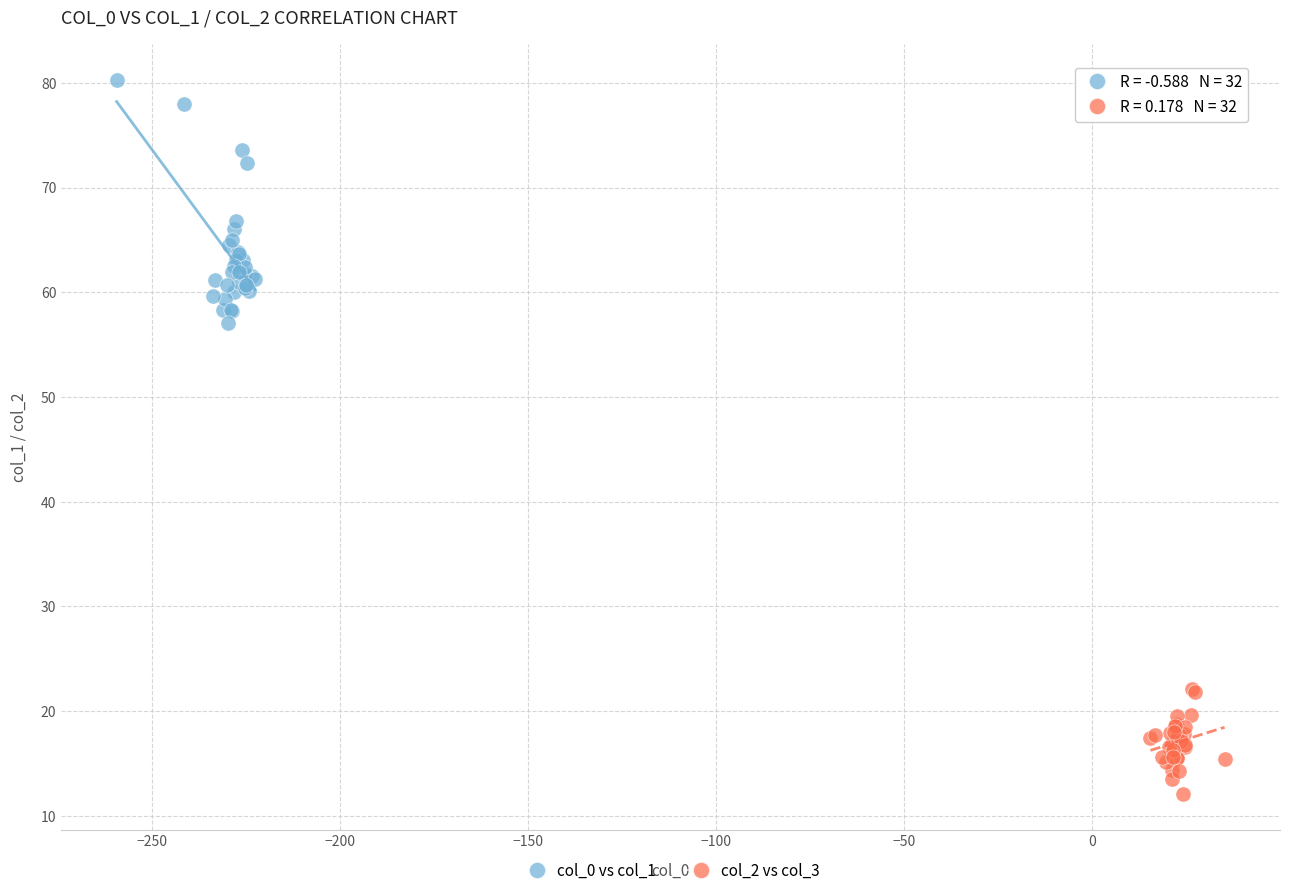

Which series has the largest Y range (max minus min)?

col_0 vs col_1